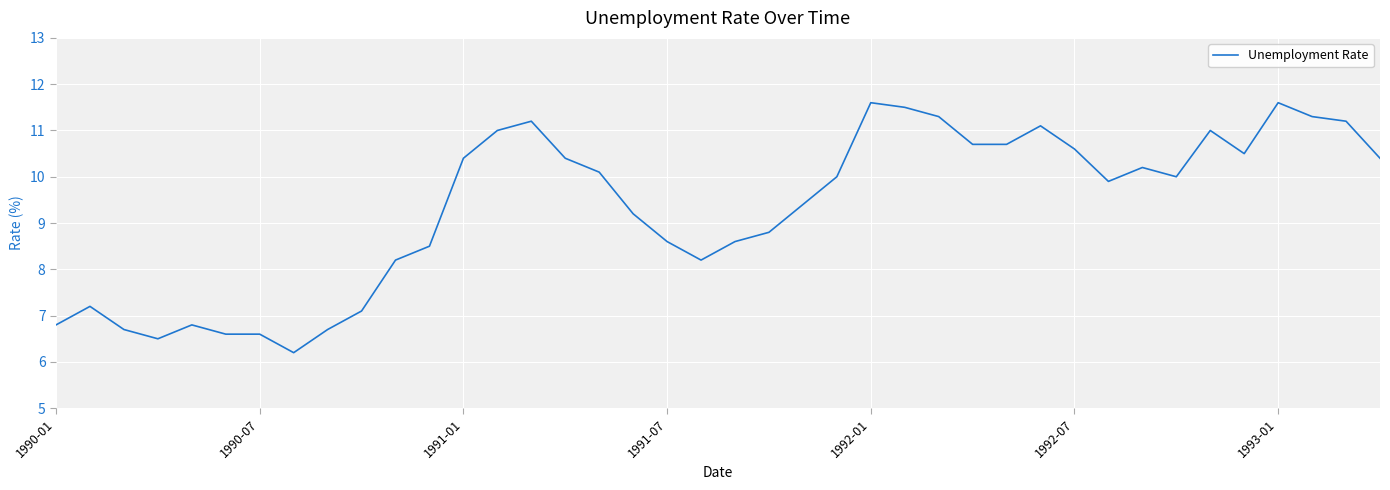

What is the smallest value displayed?

6.2